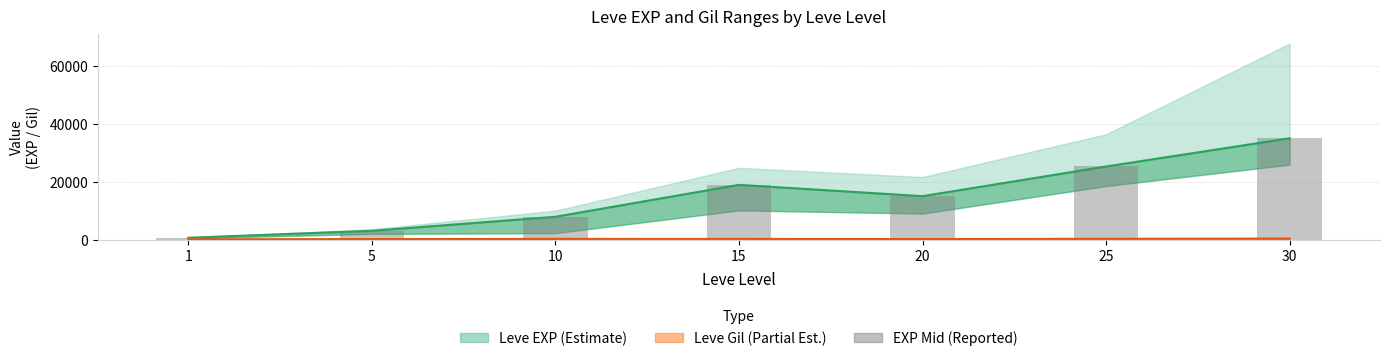

What is the sum of all Leve EXP mid values?

105710